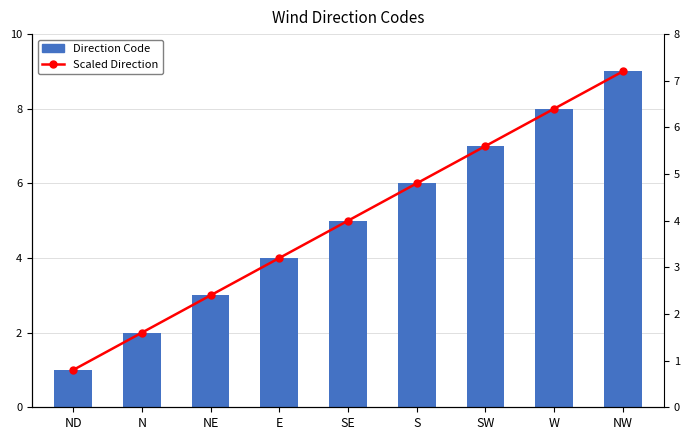

List the series in order of their overall mean, lowest first.

Scaled Direction, Direction Code